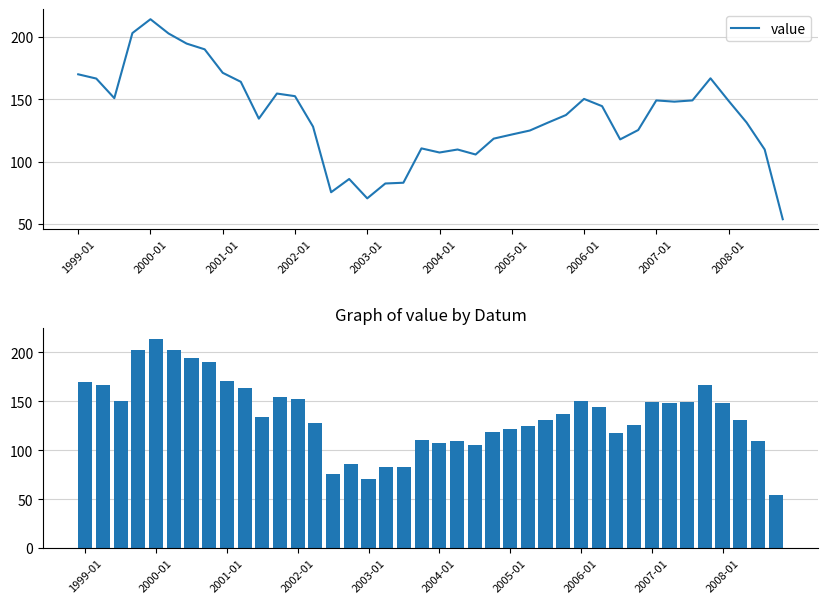

Reading left to right, list all the values displayed in this chart.

170.0	166.6	150.9	203.0	214.1	202.7	194.6	190.0	171.2	164.0	134.5	154.6	152.5	128.1	75.6	86.2	70.7	82.6	83.2	110.7	107.4	109.8	105.8	118.5	121.8	125.0	131.3	137.4	150.3	144.5	117.9	125.4	149.1	148.1	149.1	166.8	148.8	131.4	109.8	54.0